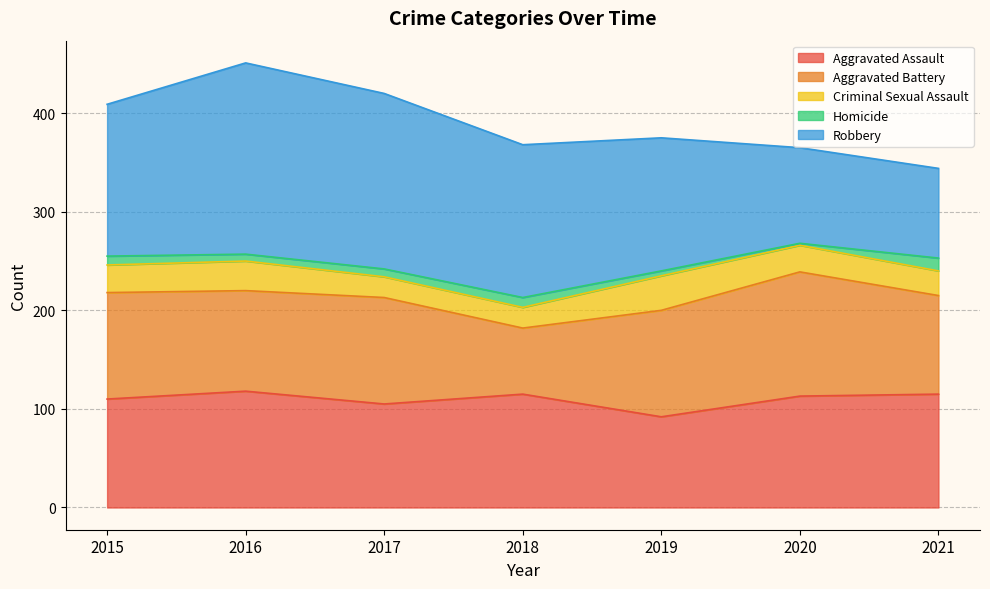

Which series has the largest range (max minus min)?

Robbery